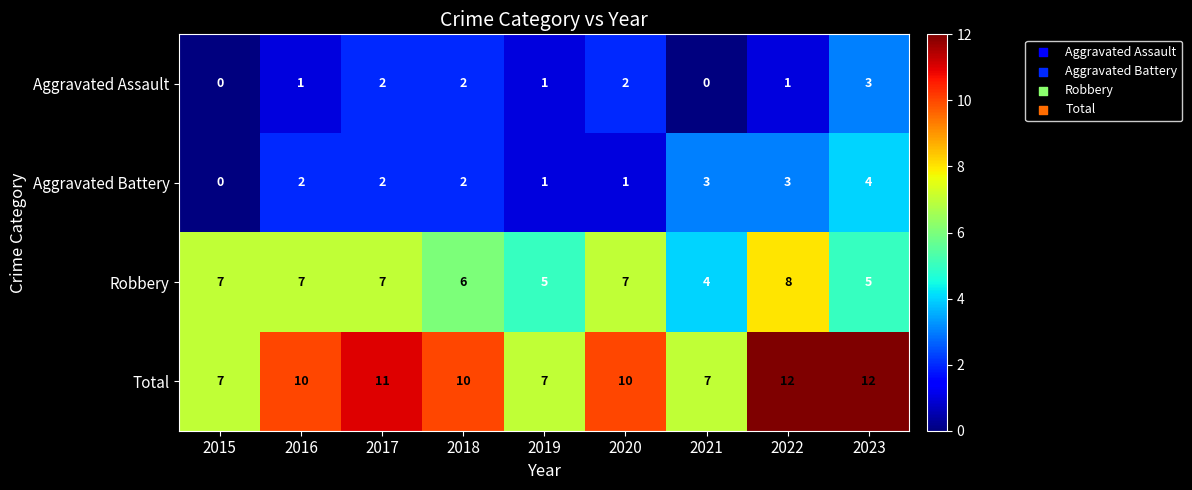

True or false: Aggravated Assault has a value of 3 at 2023.

True